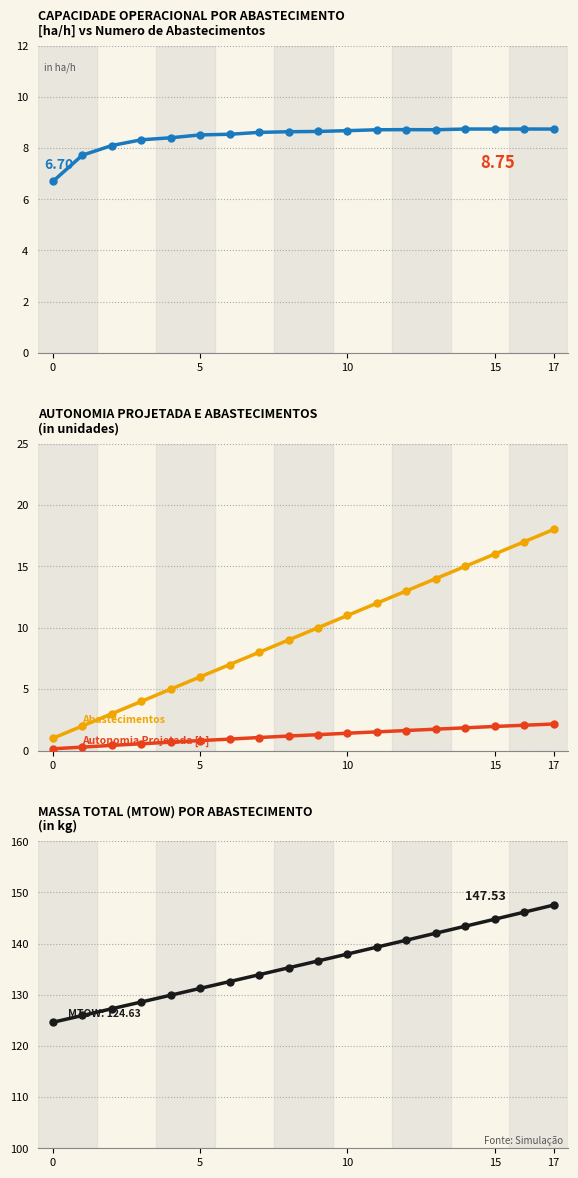

Where is Autonomia Projetada [h] nearest to the value 1?

7